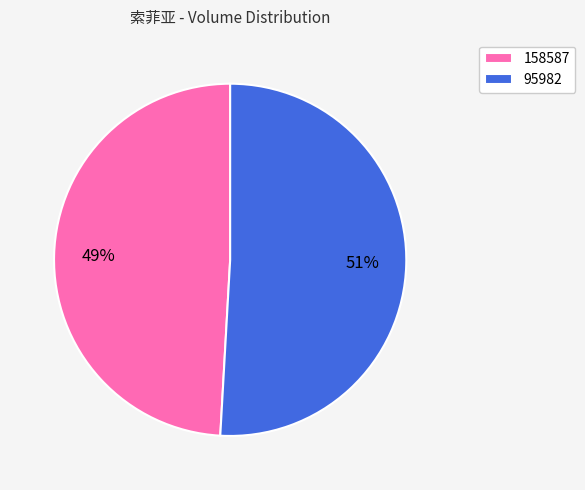

To the nearest percent, what is the difference between the 95982 and 158587 slice percentages?

2%